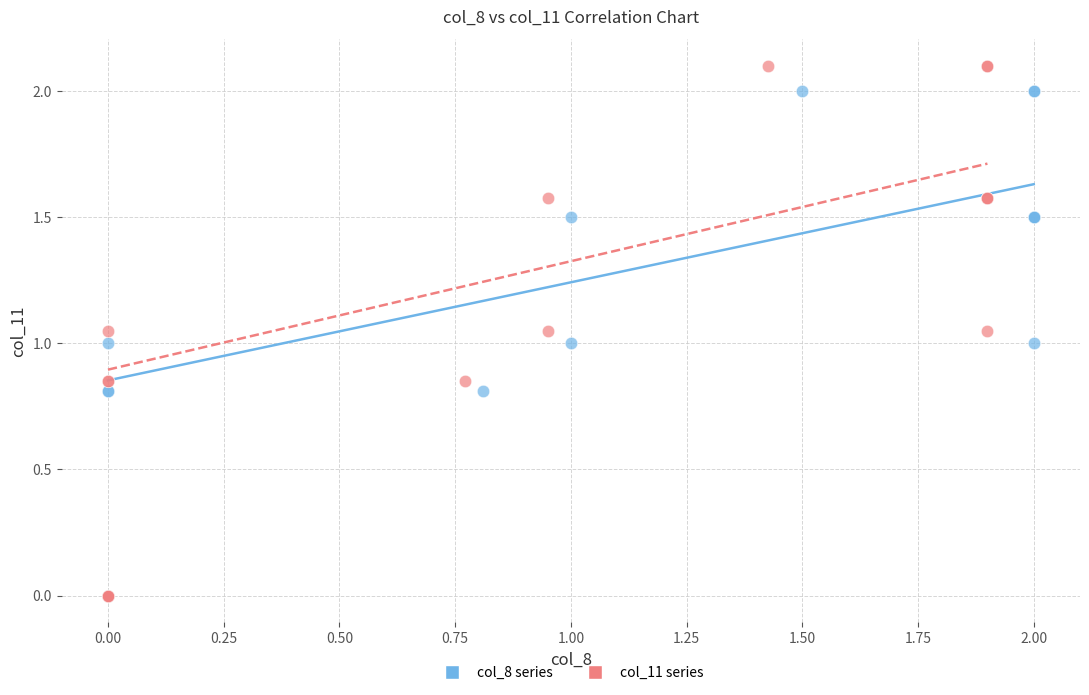

Which series contains the highest Y value?

col_11 series